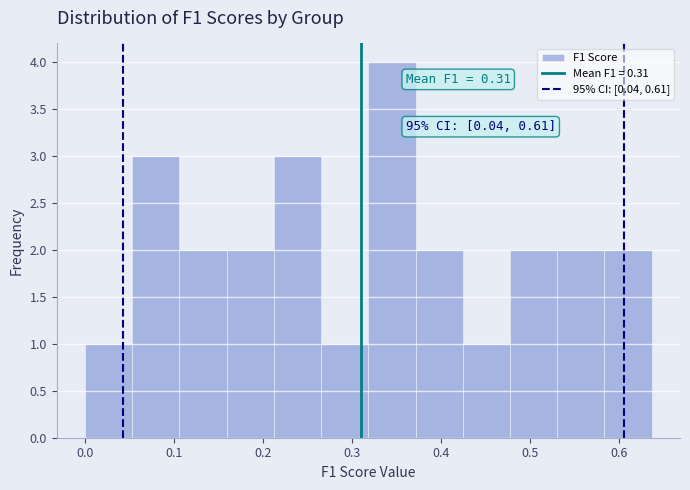

Which range on the x-axis has the tallest bar?

0.32 to 0.37